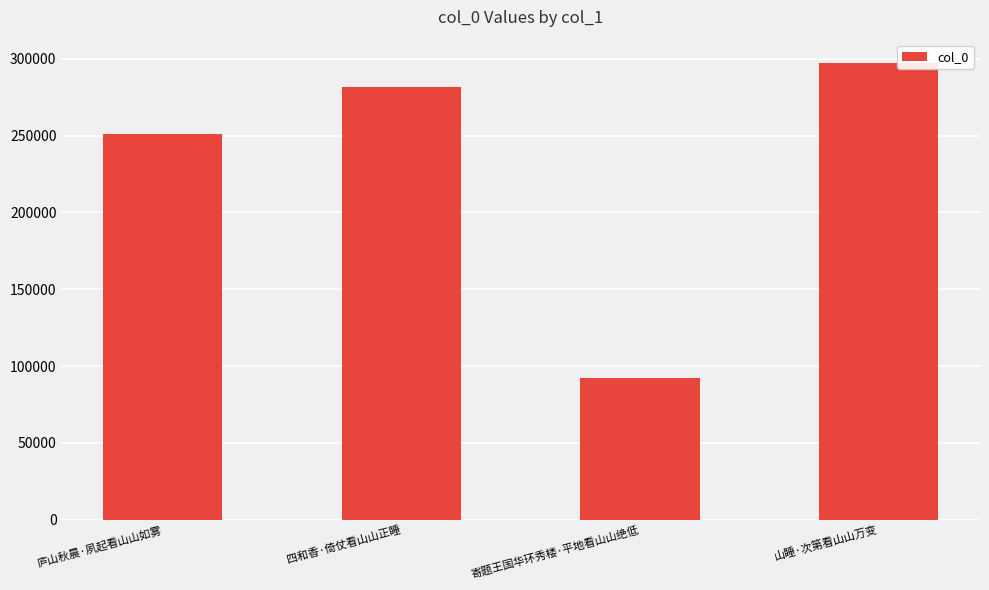

Rank the categories by value from highest to lowest.

山睡·次第看山山万变, 四和香·倚仗看山山正睡, 庐山秋晨·夙起看山山如雾, 寄题王国华环秀楼·平地看山山绝低